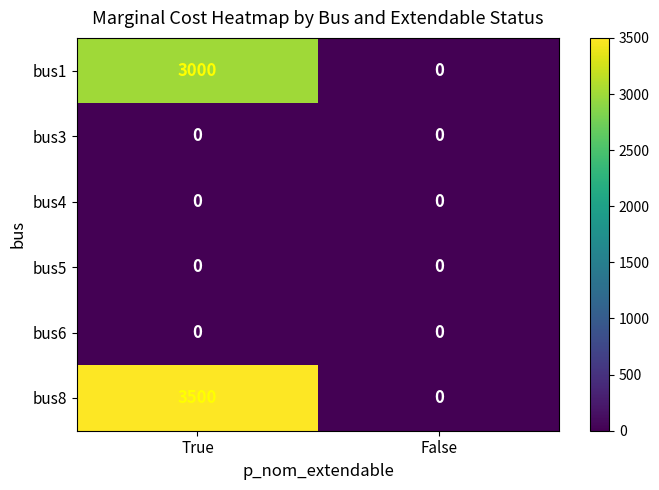

Reading left to right, extract all data points from this chart.

bus1: 3000	0
bus3: 0	0
bus4: 0	0
bus5: 0	0
bus6: 0	0
bus8: 3500	0